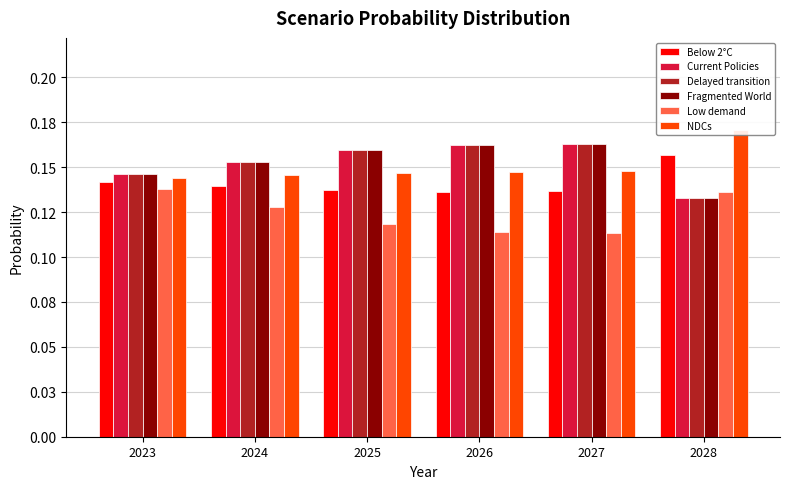

Rank the series by their maximum value, from highest to lowest.

NDCs, Fragmented World, Delayed transition, Current Policies, Below 2°C, Low demand